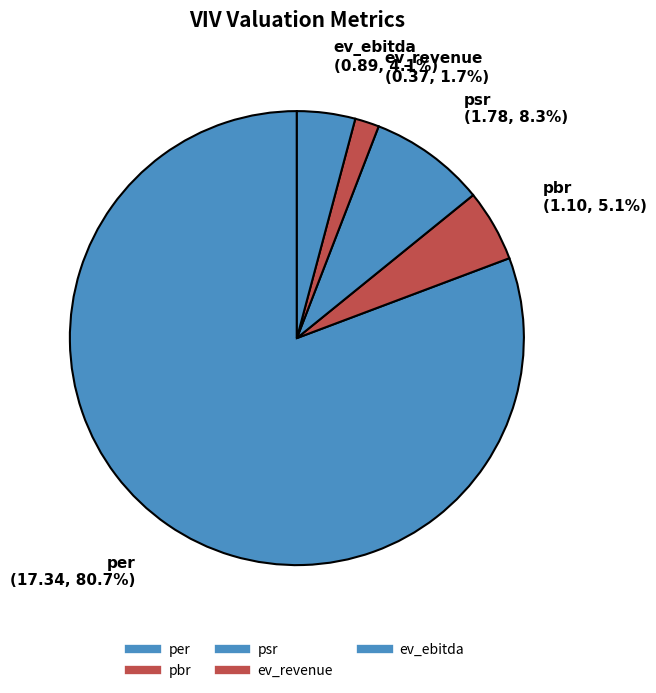

To the nearest percent, what is the difference between the psr and ev_ebitda slice percentages?

4%